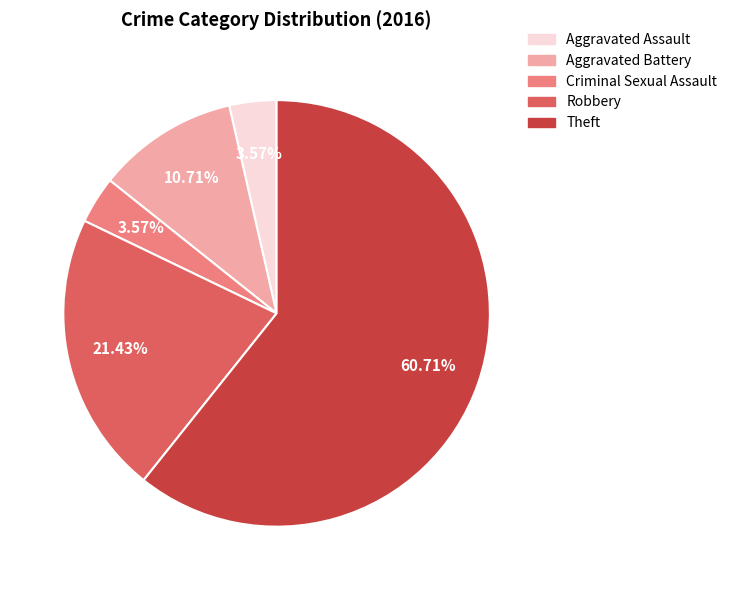

Approximately how many times larger is the value at Robbery compared to Aggravated Battery?

2.0